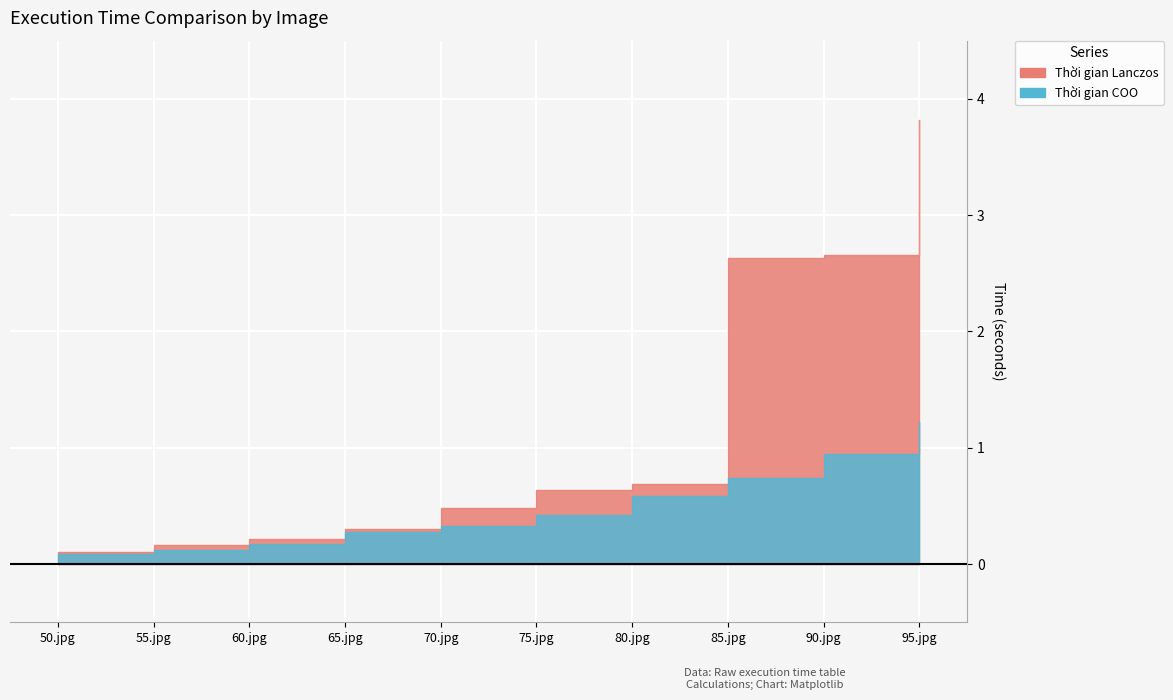

Is it true that Thời gian COO equals 0.3 at 60.jpg?

False